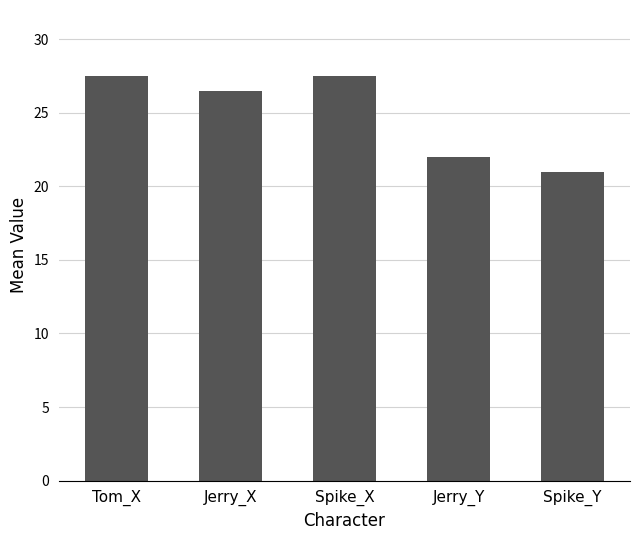

What is the sum of all values?

124.5